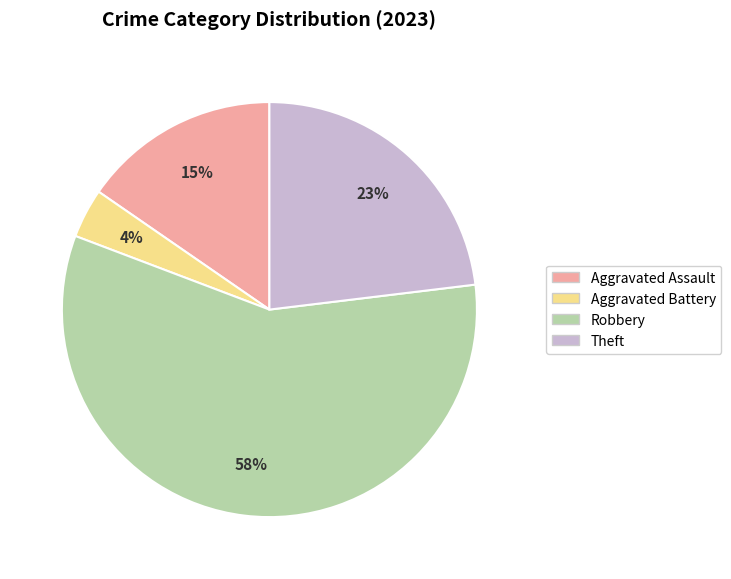

Combined, do Theft and Aggravated Assault account for over 50%?

No